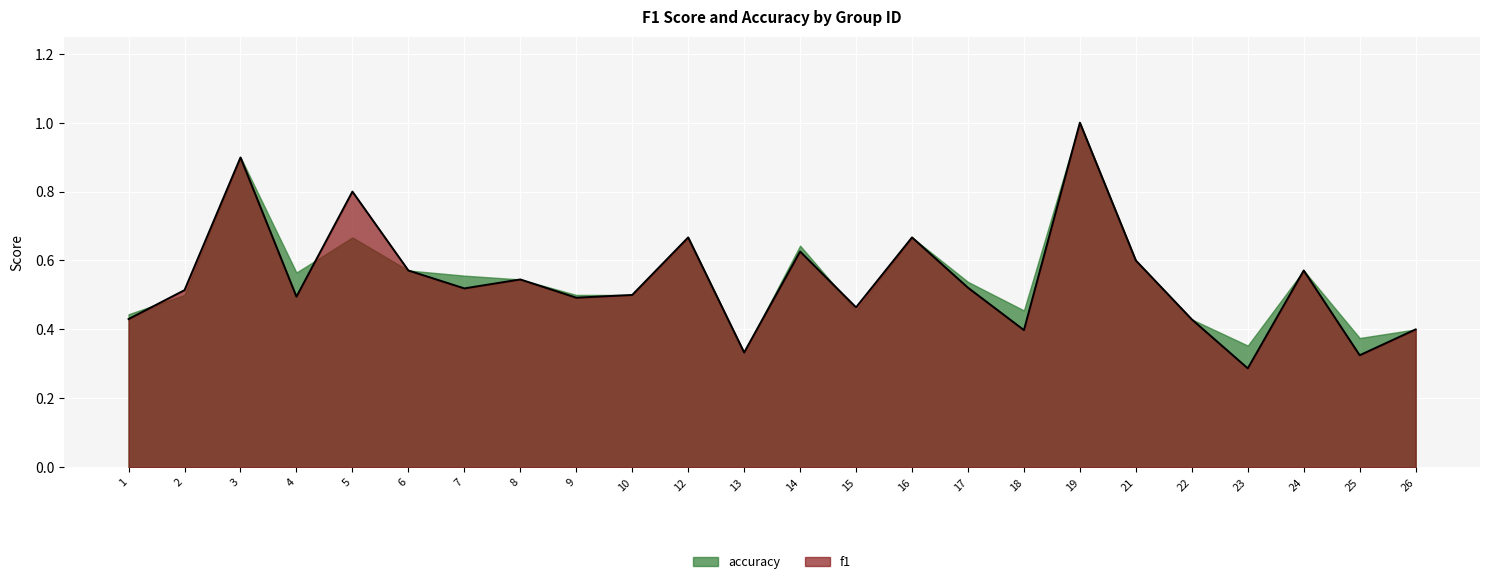

Reading left to right, what are all the values shown in this chart?

1=0.4	2=0.5	3=0.9	4=0.5	5=0.8	6=0.6	7=0.5	8=0.5	9=0.5	10=0.5	12=0.7	13=0.3	14=0.6	15=0.5	16=0.7	17=0.5	18=0.4	19=1.0	21=0.6	22=0.4	23=0.3	24=0.6	25=0.3	26=0.4